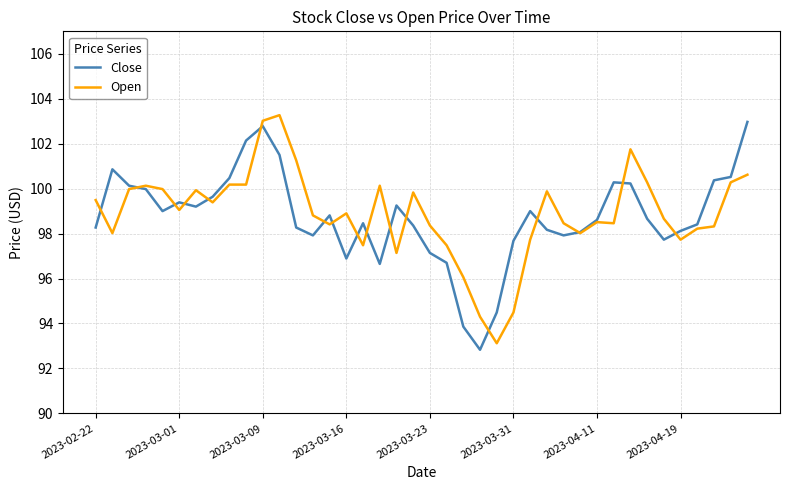

What is the highest value of the Open series?

103.3